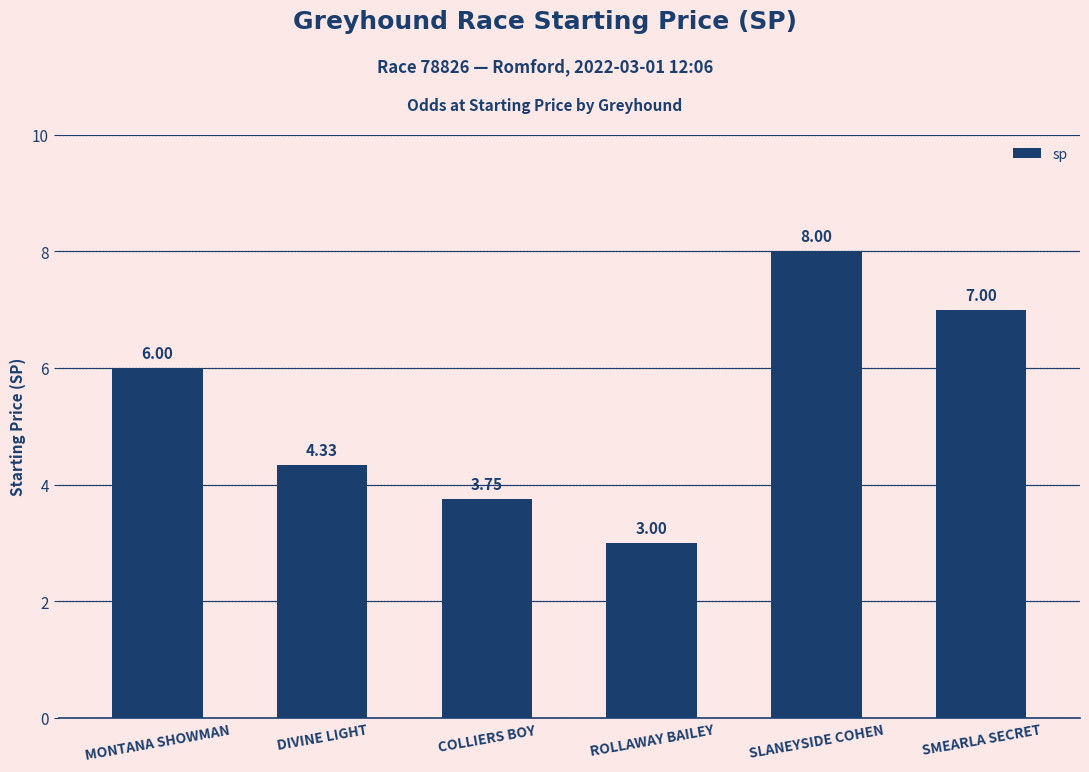

What is the smallest value displayed?

3.0